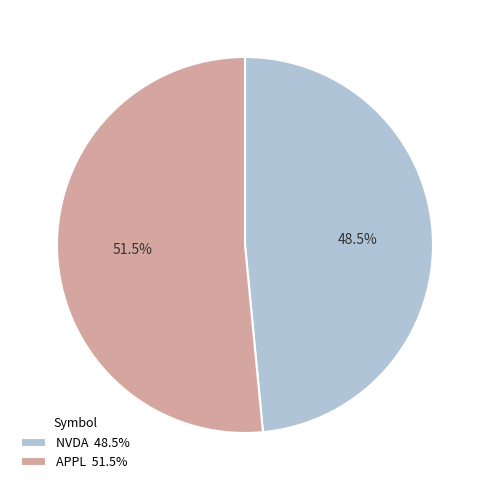

Is NVDA 48.5% the majority of the pie?

No